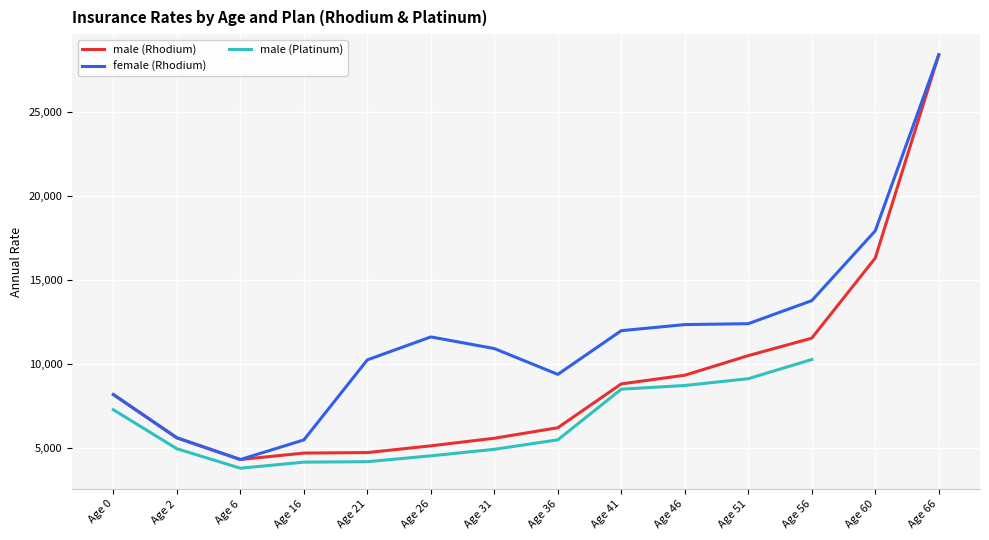

The value of male (Rhodium) at Age 21 is 1273.3. True or false?

False